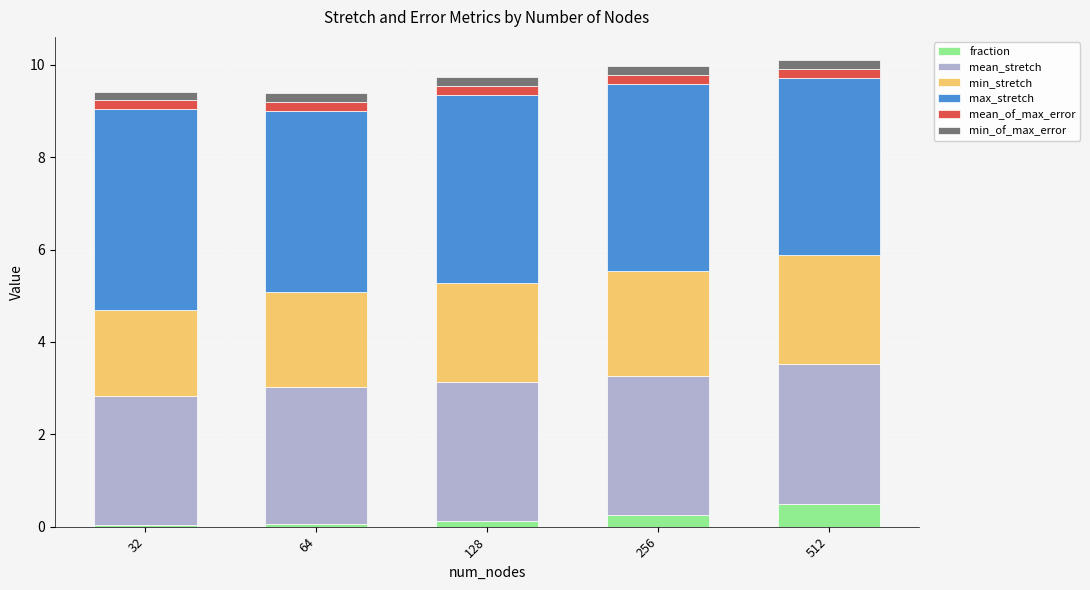

What are all the series names shown in the legend?

fraction, mean_stretch, min_stretch, max_stretch, mean_of_max_error, min_of_max_error